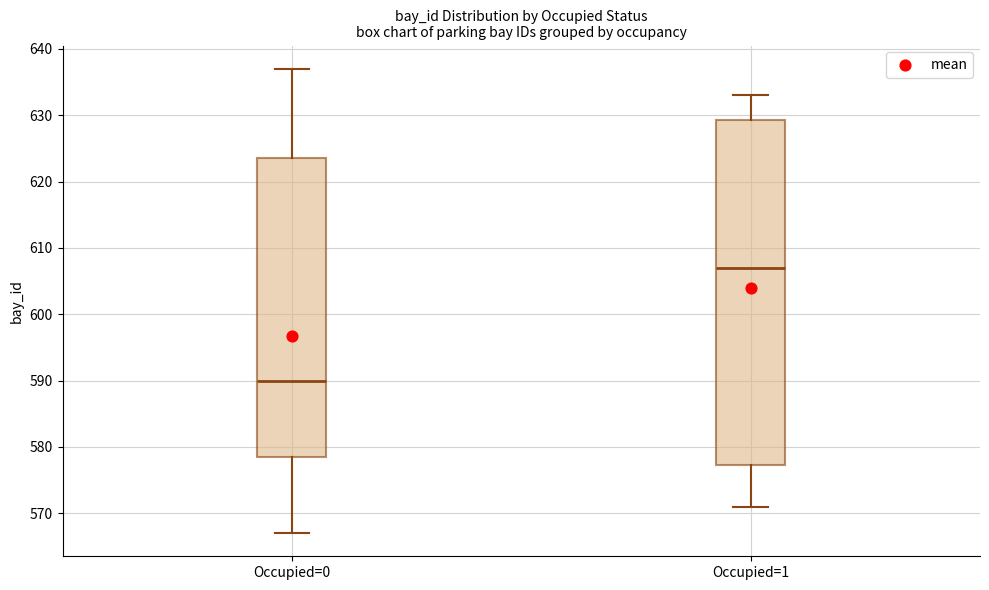

Reading left to right, read every box against the y-axis: the position of its median line, the range the box covers, and the ends of its whiskers. The values are not printed on the chart, so give them approximately, as read against the axis.

Occupied=0: median 590, box 579 to 624, whiskers 567 to 637
Occupied=1: median 607, box 577 to 629, whiskers 571 to 633